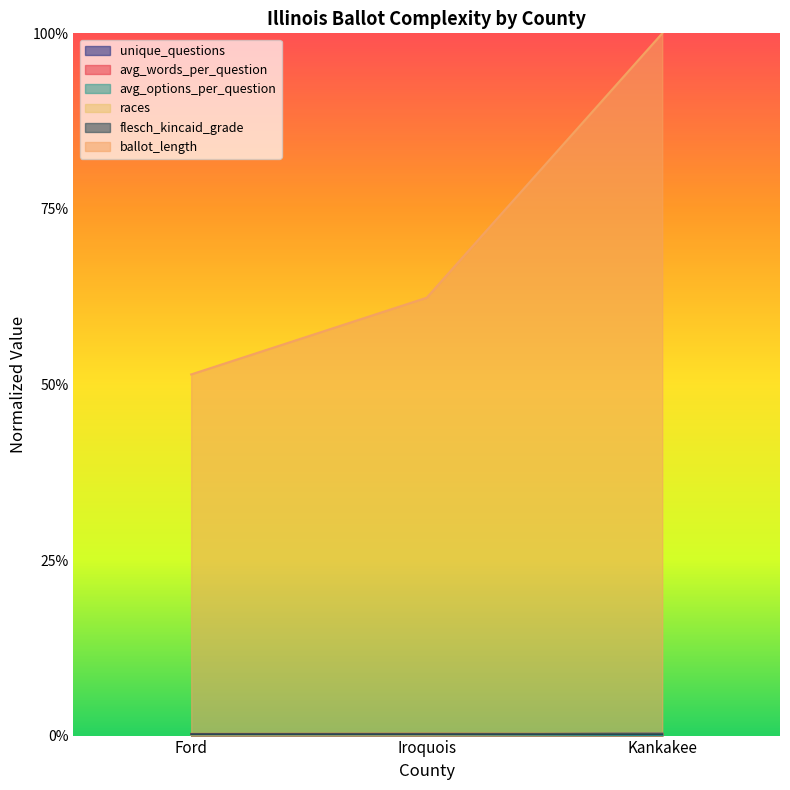

What is the total value across all series at Kankakee?

1.0